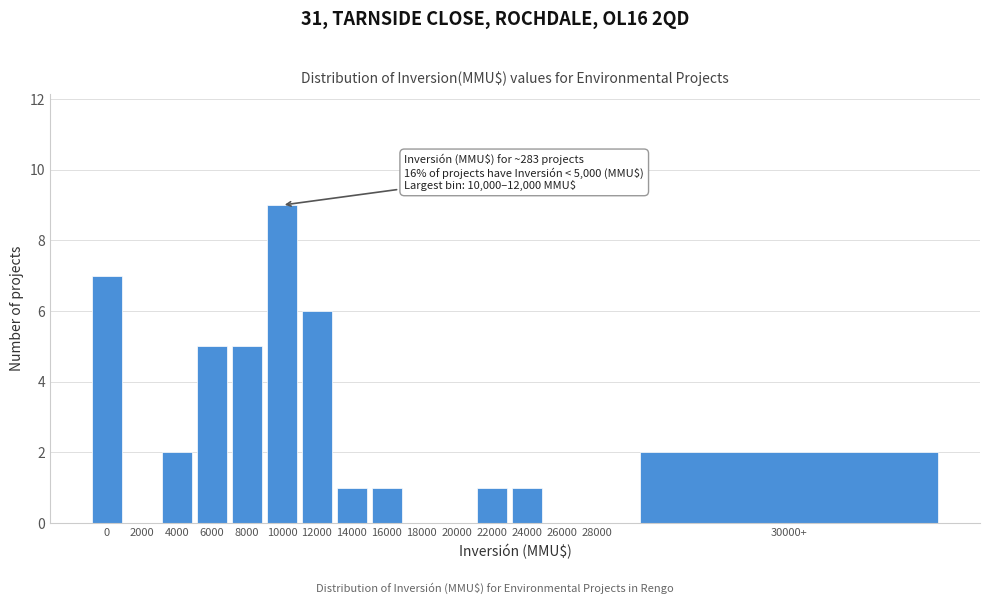

Reading left to right, extract all data points from this chart.

0=7	2000=0	4000=2	6000=5	8000=5	10000=9	12000=6	14000=1	16000=1	18000=0	20000=0	22000=1	24000=1	26000=0	28000=0	30000+=2